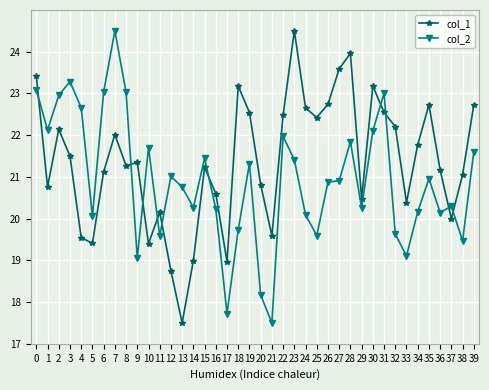

True or false: col_2 and col_1 cross at least once.

True